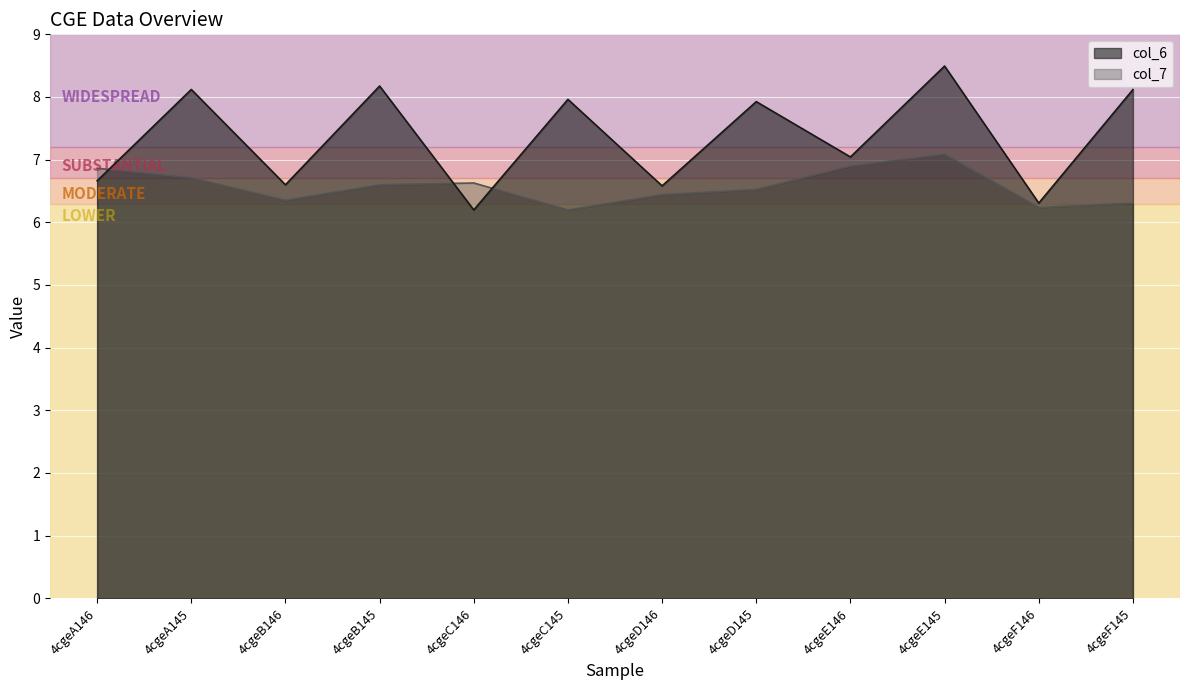

Which series ends up on top after the final intersection of col_7 and col_6?

col_6